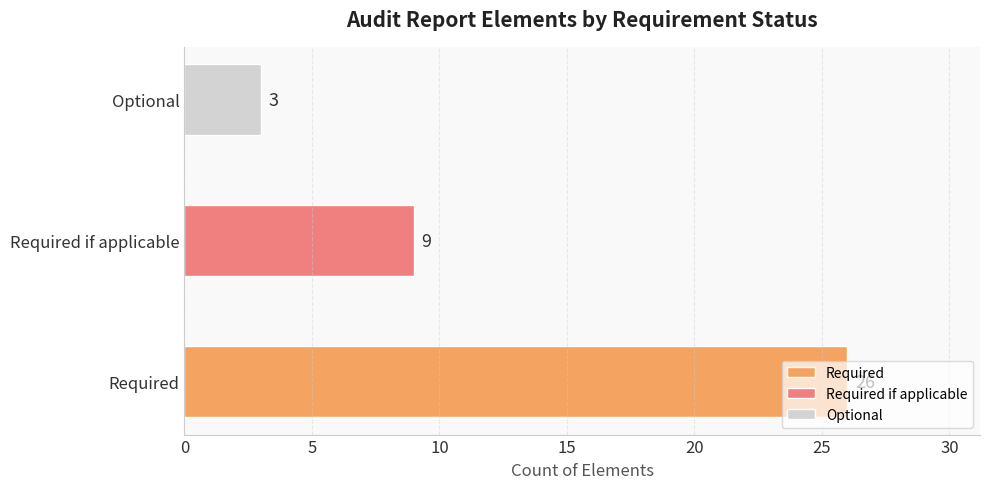

Is it true that the value at Required if applicable is 5?

False